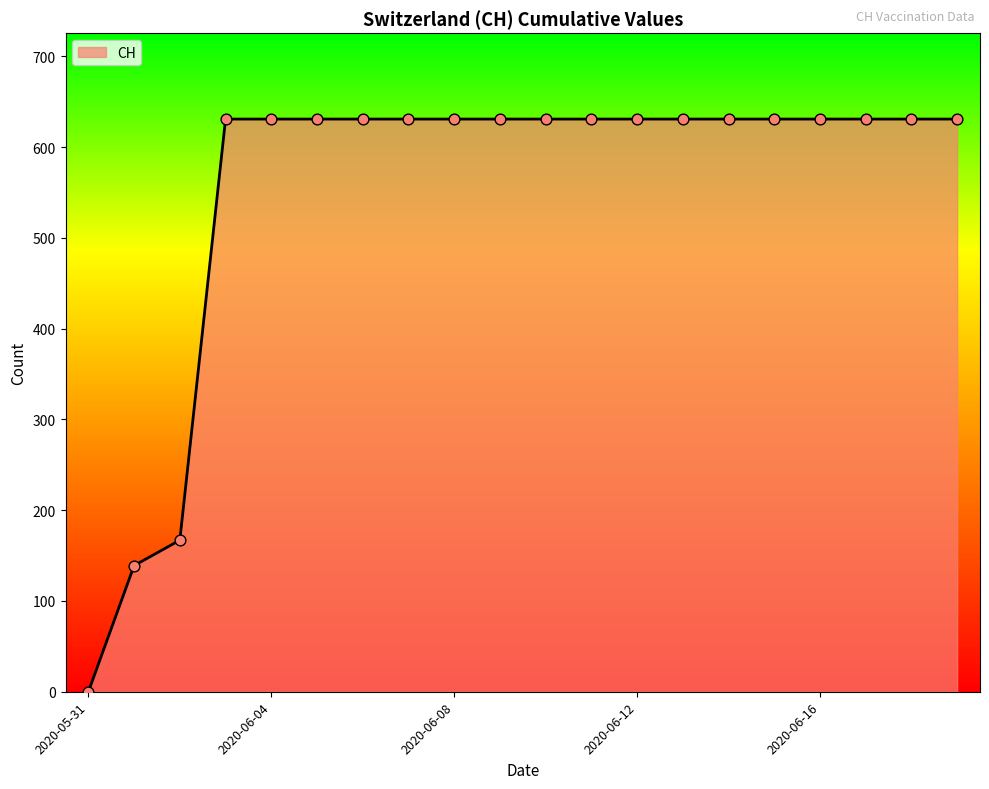

What is the greatest value displayed?

631